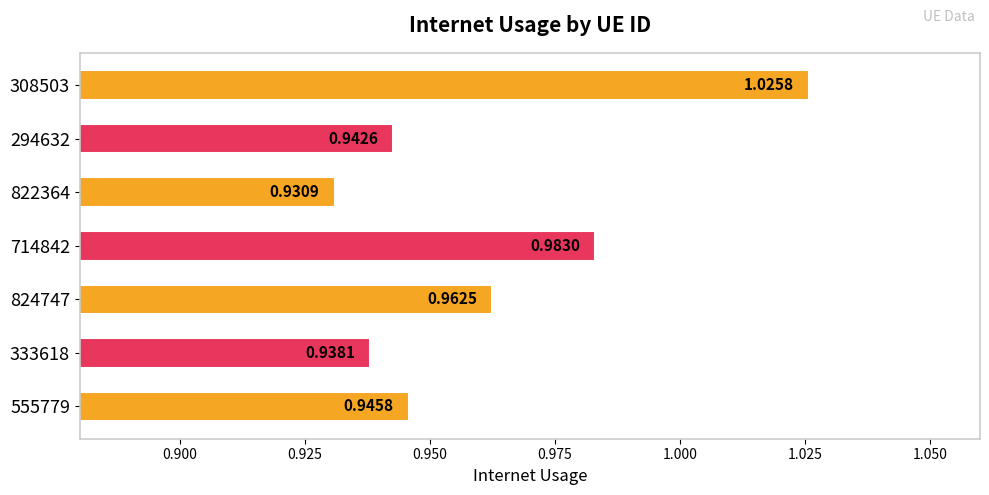

At which label is the value closest to 0?

822364